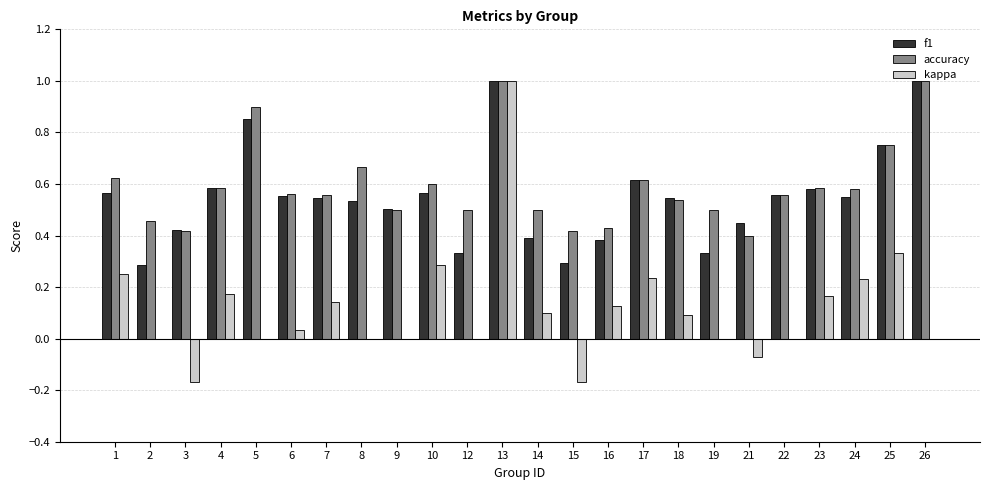

Which category has the highest value in the kappa series?

13